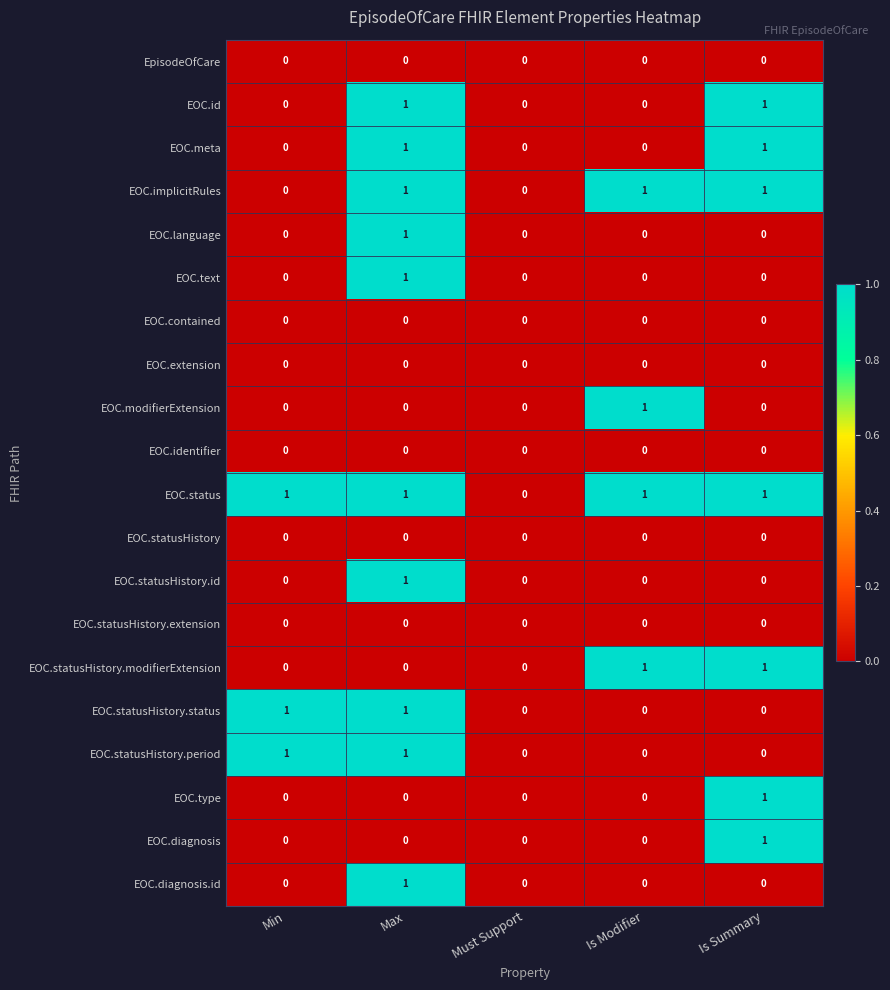

Which series has the largest total across all categories?

EOC.status